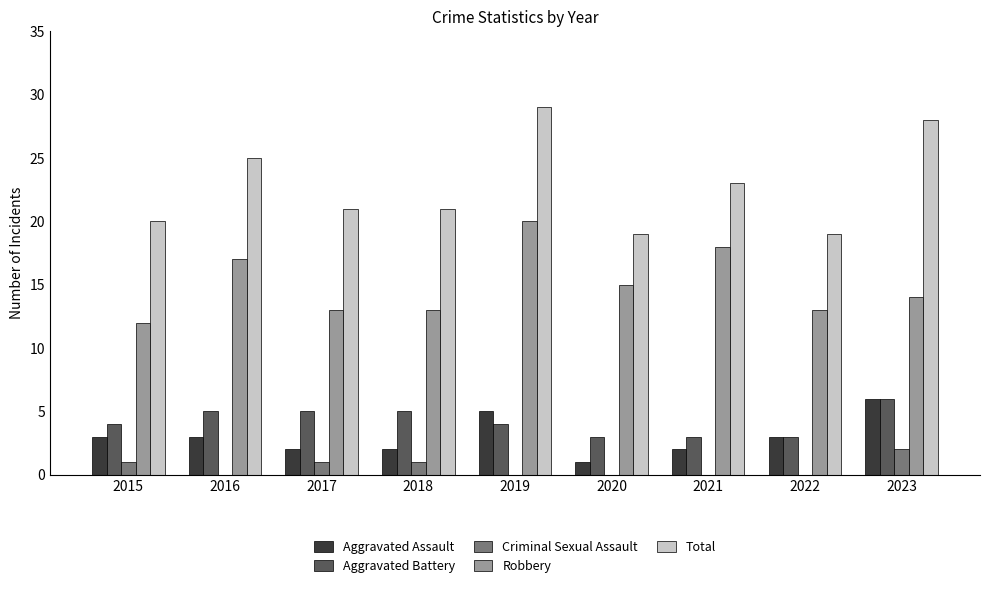

Is the value of Criminal Sexual Assault at 2017 greater than the value of Aggravated Assault at 2022?

No